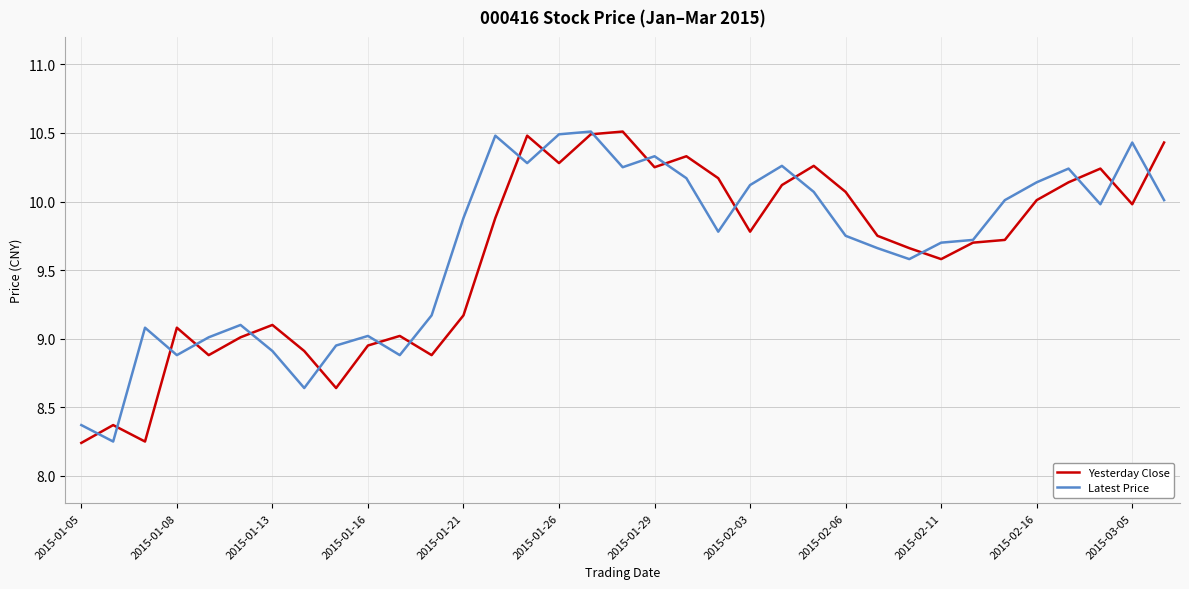

What is the maximum value shown in the chart?

10.5